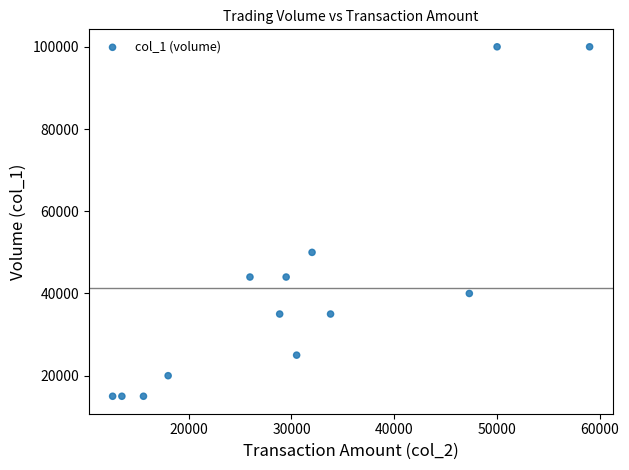

What is the range of X values (max minus min)?

46400